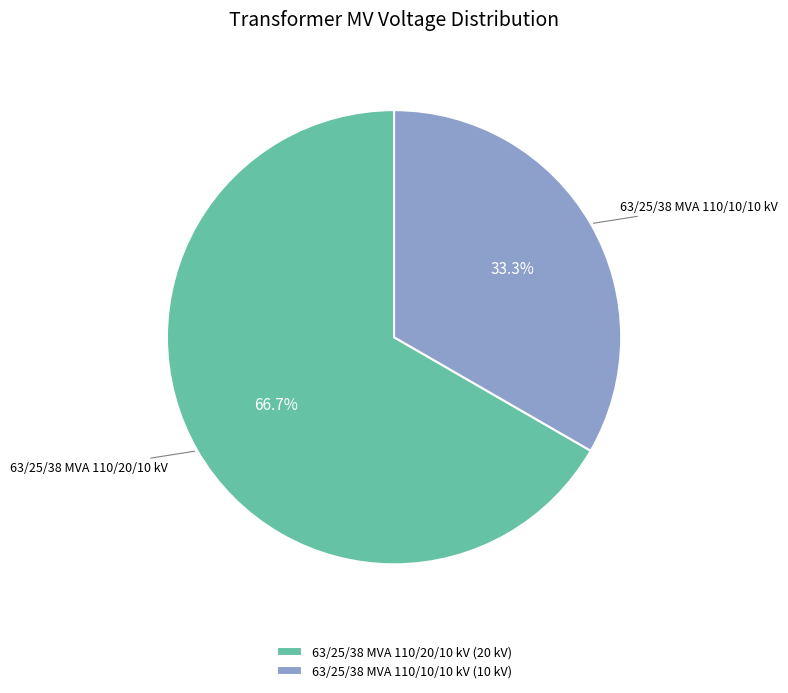

Is it true that 63/25/38 MVA 110/20/10 kV is 67% of the pie?

True